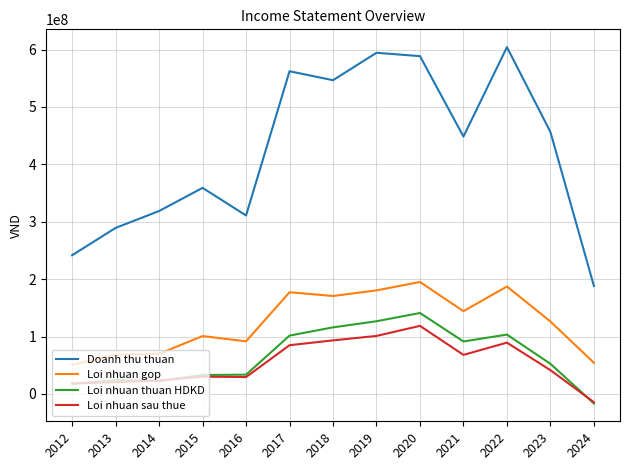

At which label is Loi nhuan thuan HDKD closest to 62277358?

2023